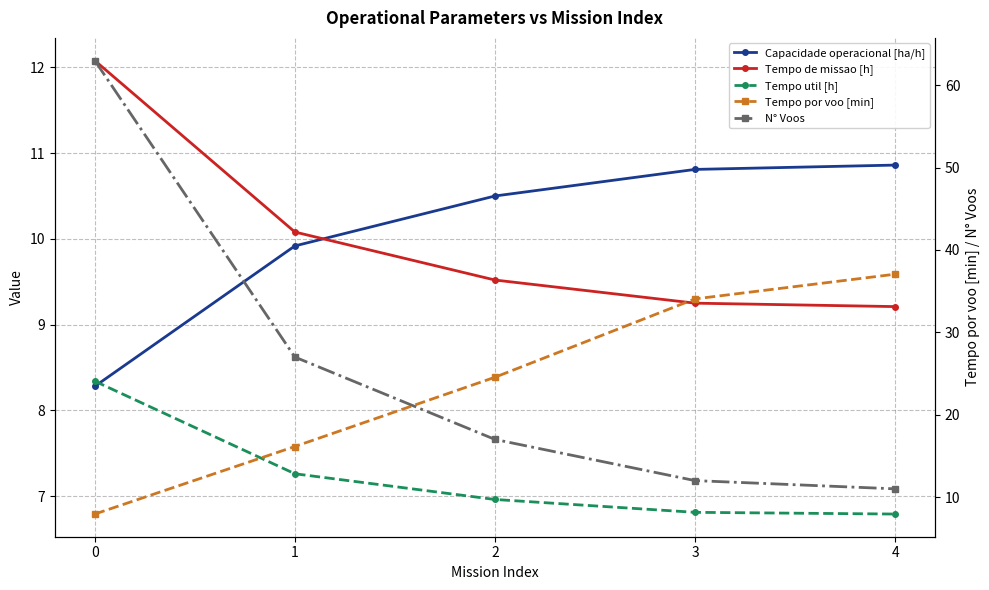

True or false: Tempo de missao [h] has a value of 9.2 at 4.

True